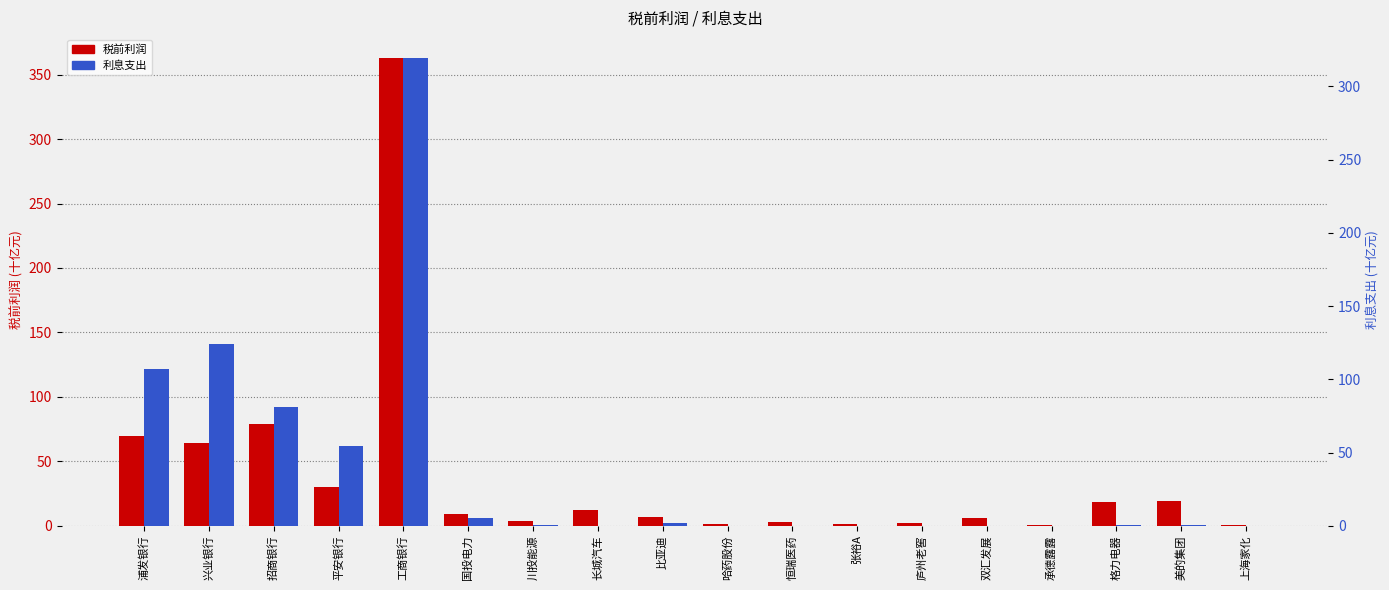

What is the value of the 税前利润 (十亿) bar at the 4th from the left?

29.9